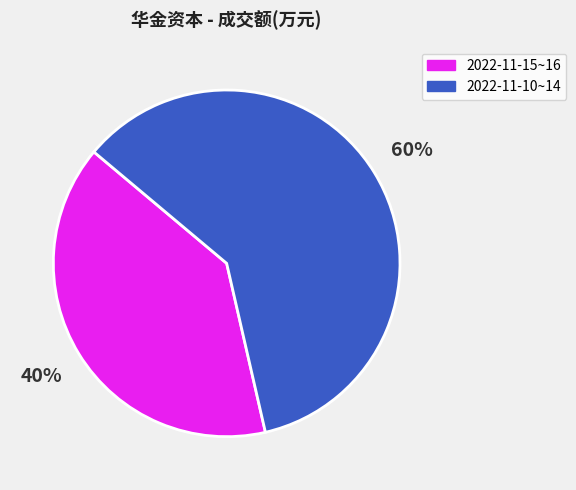

How many segments does this pie chart have?

2